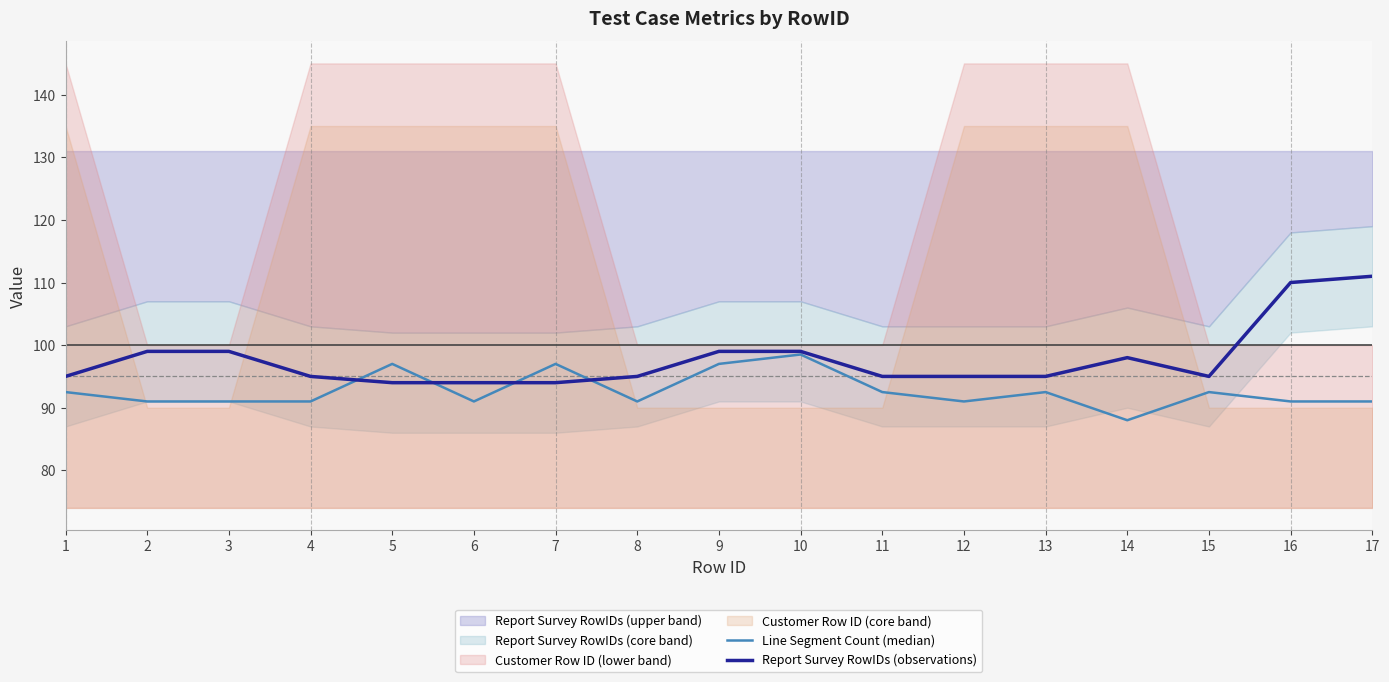

True or false: Report Survey RowIDs (observations) has more than 0 points higher than both neighbors.

True